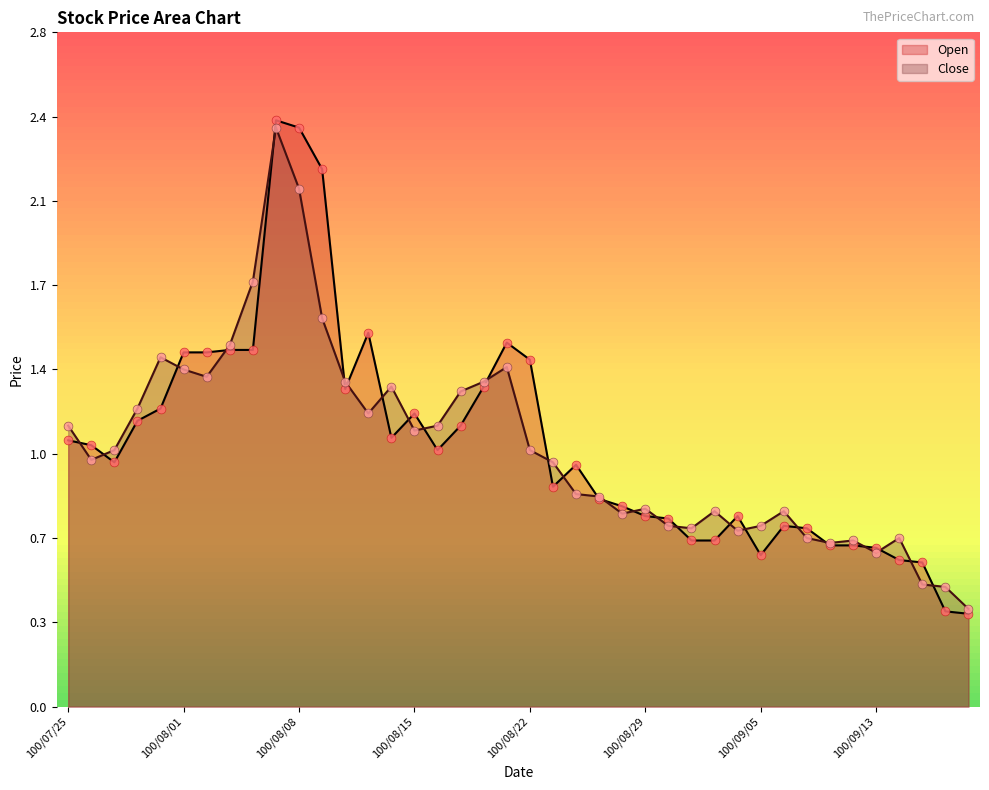

What are all the series names shown in the legend?

Open, Close